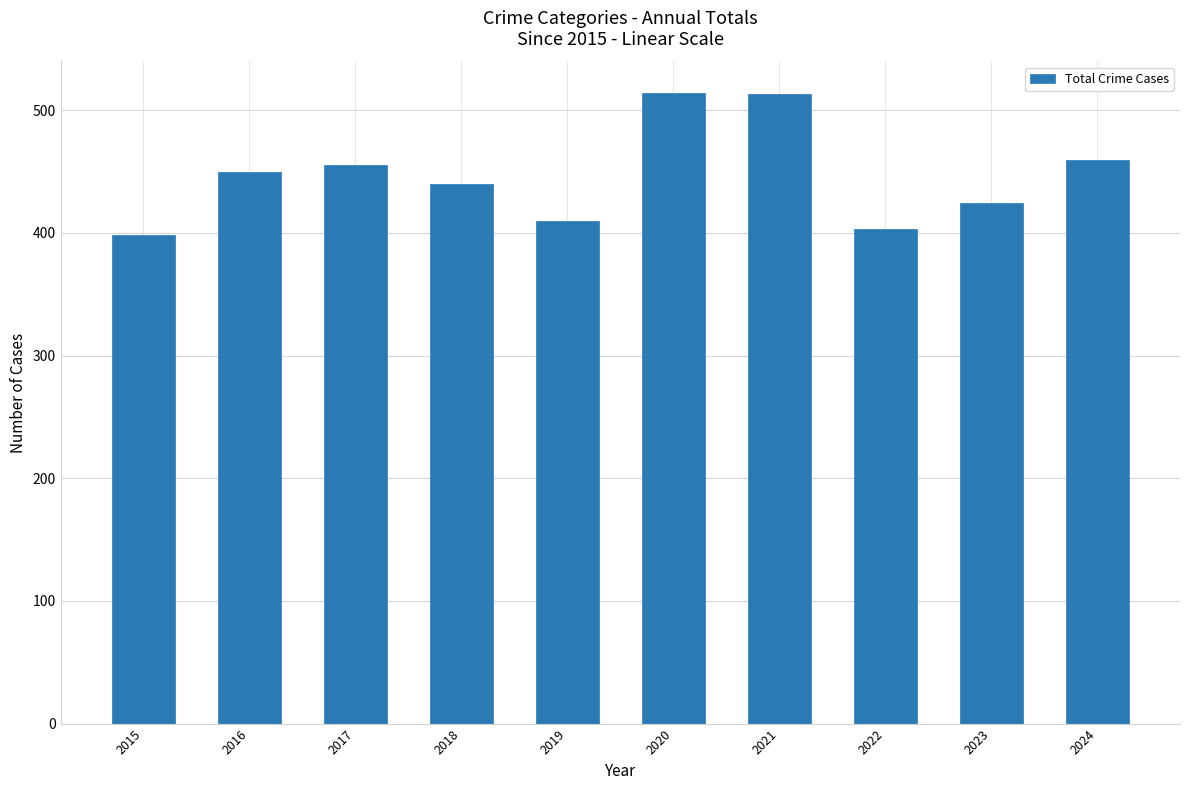

What is the value of the 3rd bar from the left?

455